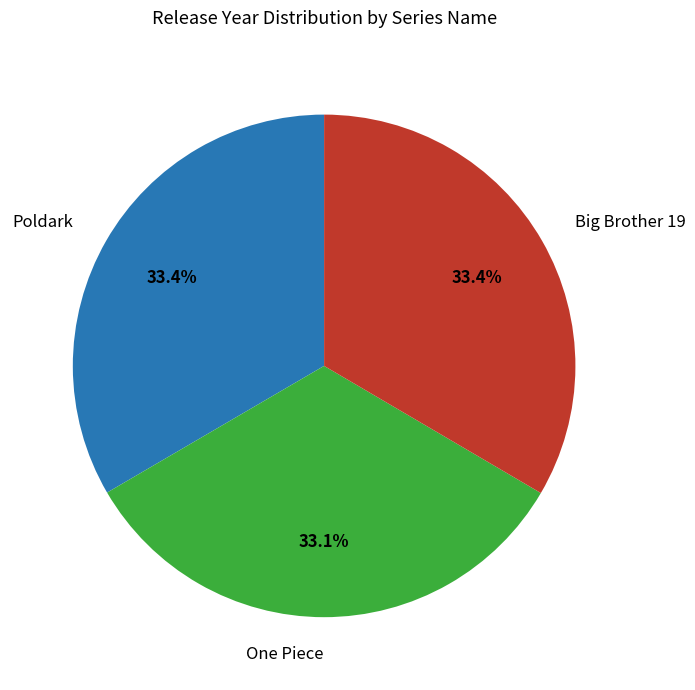

Does Poldark represent more than half of the total?

No